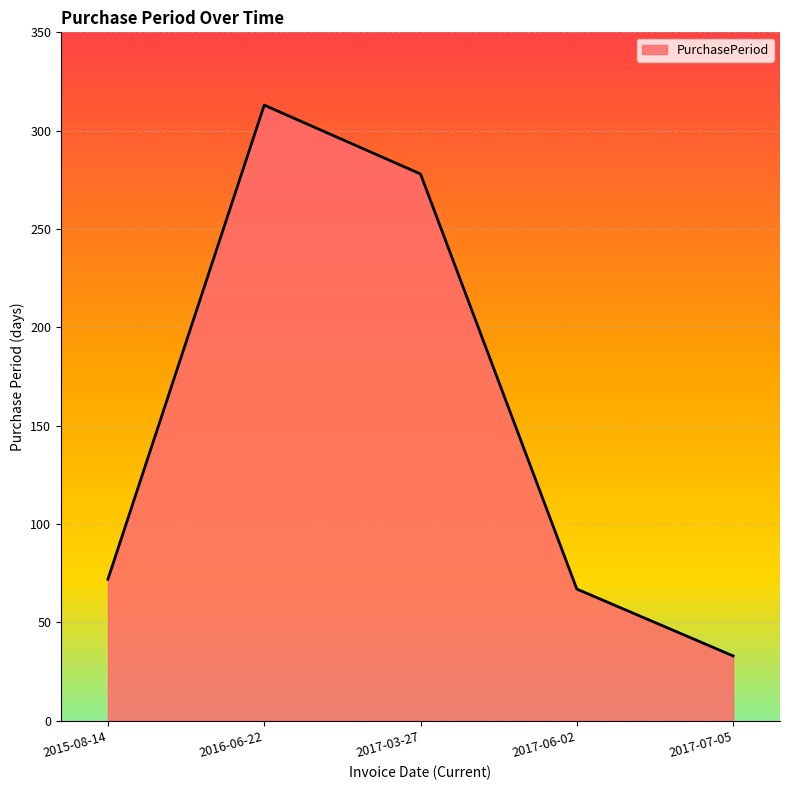

Reading right to left, transcribe all the data shown in this chart.

33	67	278	313	72